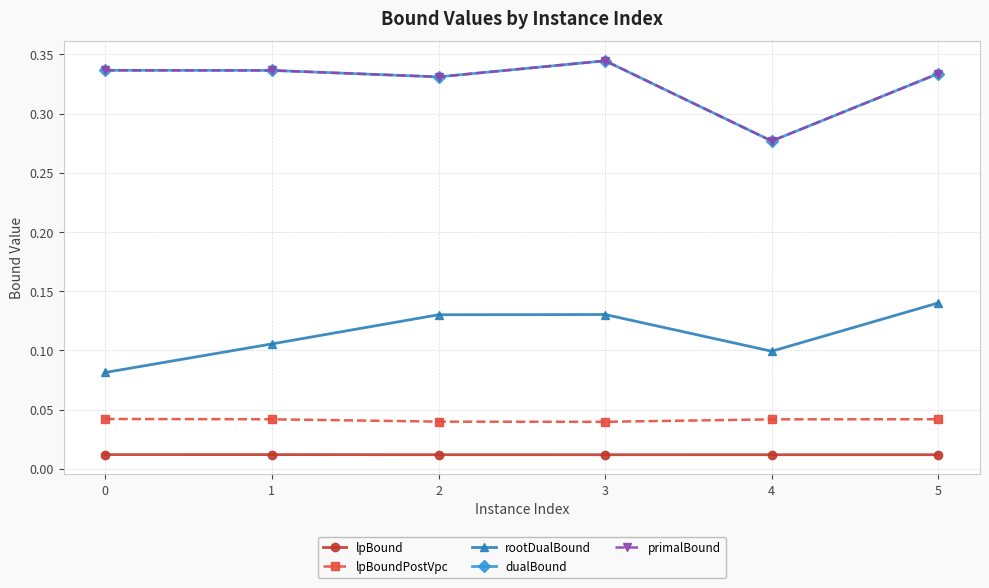

Does the chart have visible grid lines?

Yes